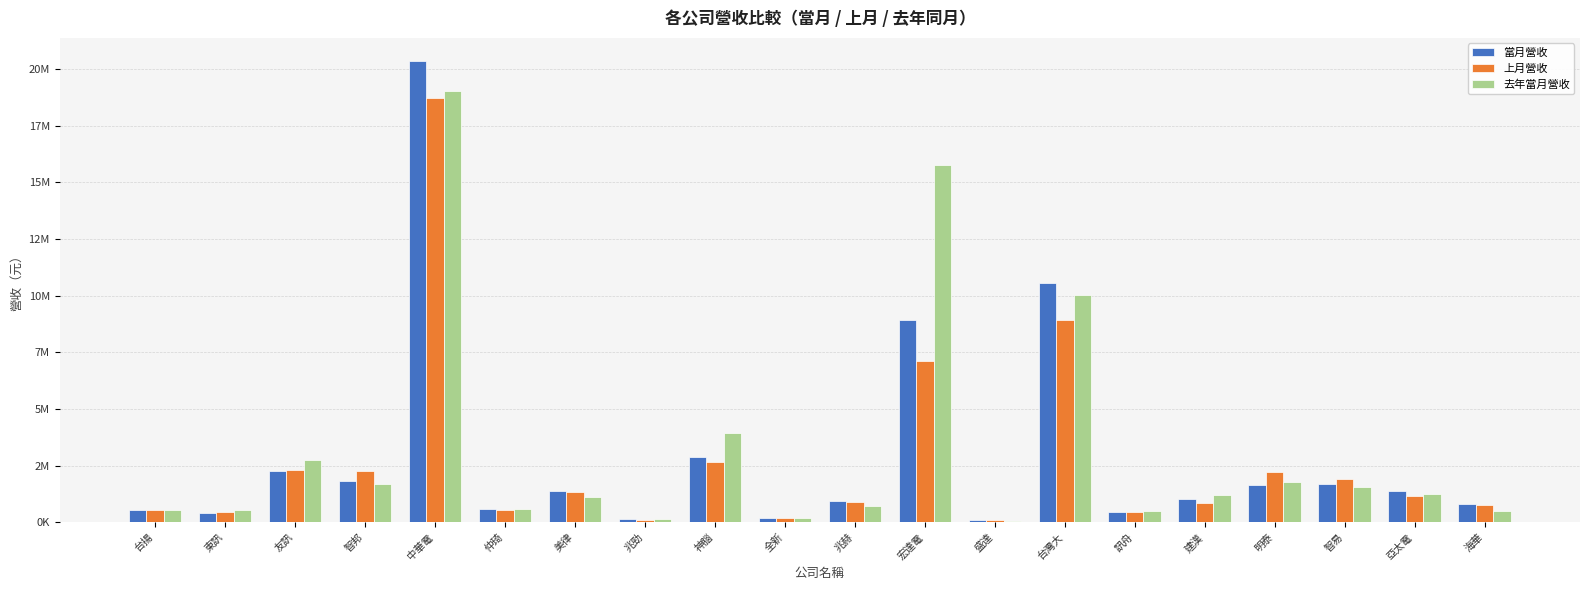

Which series has the widest spread of values?

當月營收